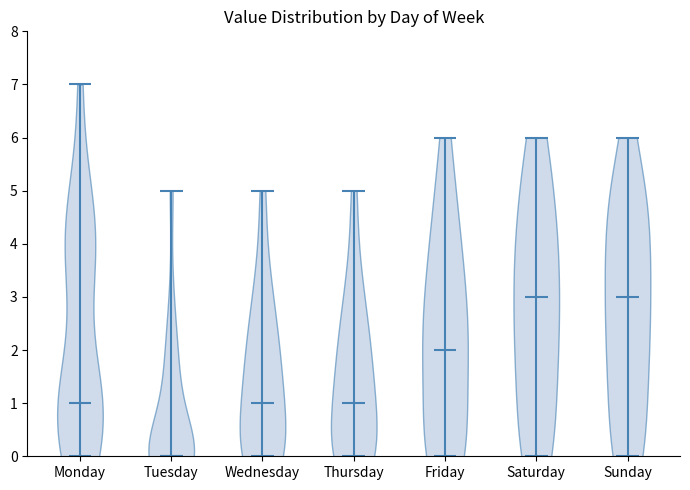

Reading left to right, read every violin against the y-axis: where its median line is, and the lowest and highest points it reaches. The values are not printed on the chart, so give them approximately, as read against the axis.

Monday: median line 1, lowest point 0, highest point 7
Tuesday: median line 0, lowest point 0, highest point 5
Wednesday: median line 1, lowest point 0, highest point 5
Thursday: median line 1, lowest point 0, highest point 5
Friday: median line 2, lowest point 0, highest point 6
Saturday: median line 3, lowest point 0, highest point 6
Sunday: median line 3, lowest point 0, highest point 6